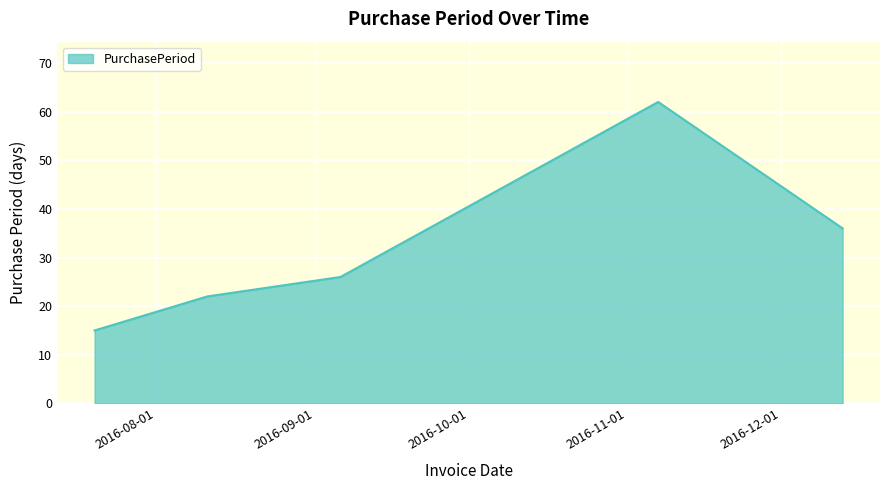

What is the difference between the maximum and minimum values?

47